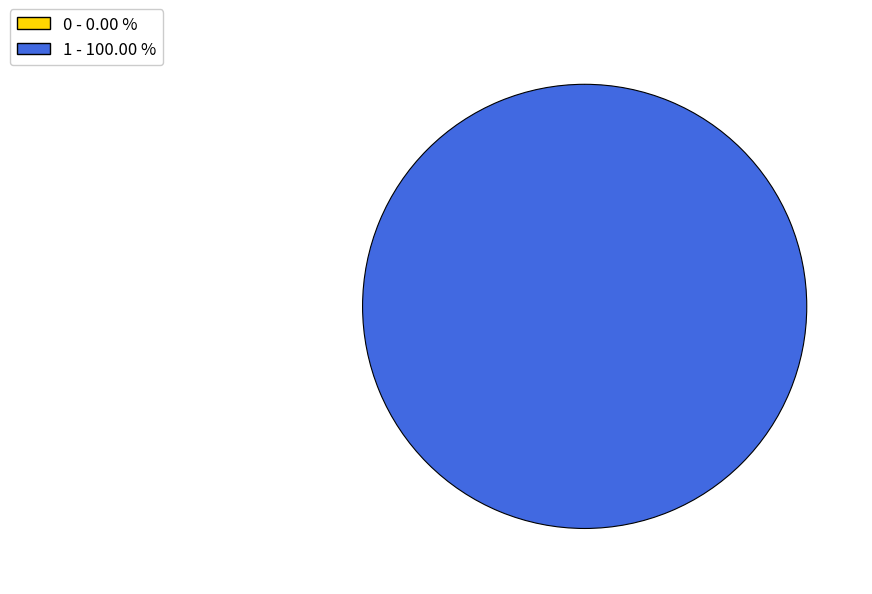

True or false: 0 accounts for 6% of the total.

False